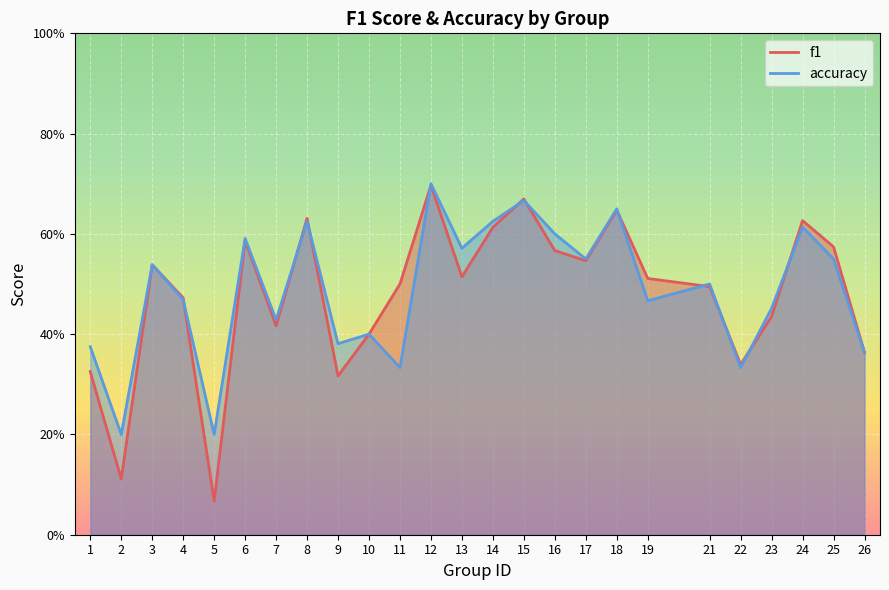

True or false: f1 has a value of 0.9 at 18.

False